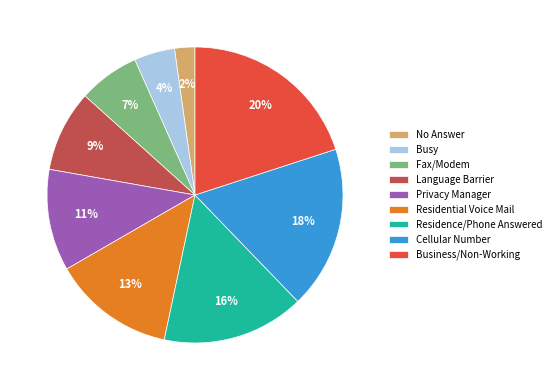

To the nearest percent, what is the combined percentage of No Answer and Fax/Modem?

9%